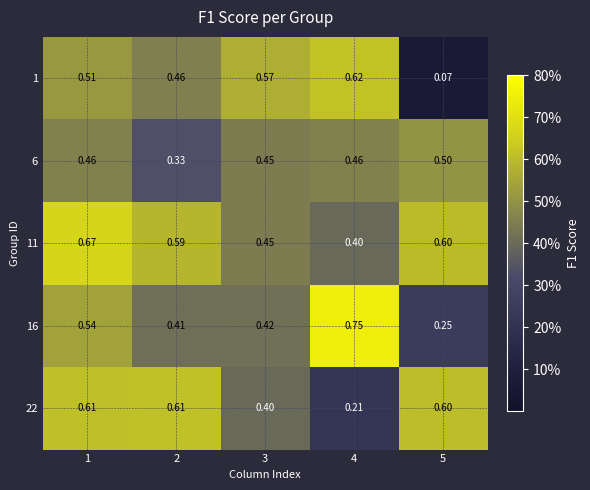

Rank the series by their maximum value, from lowest to highest.

6, 22, 1, 11, 16